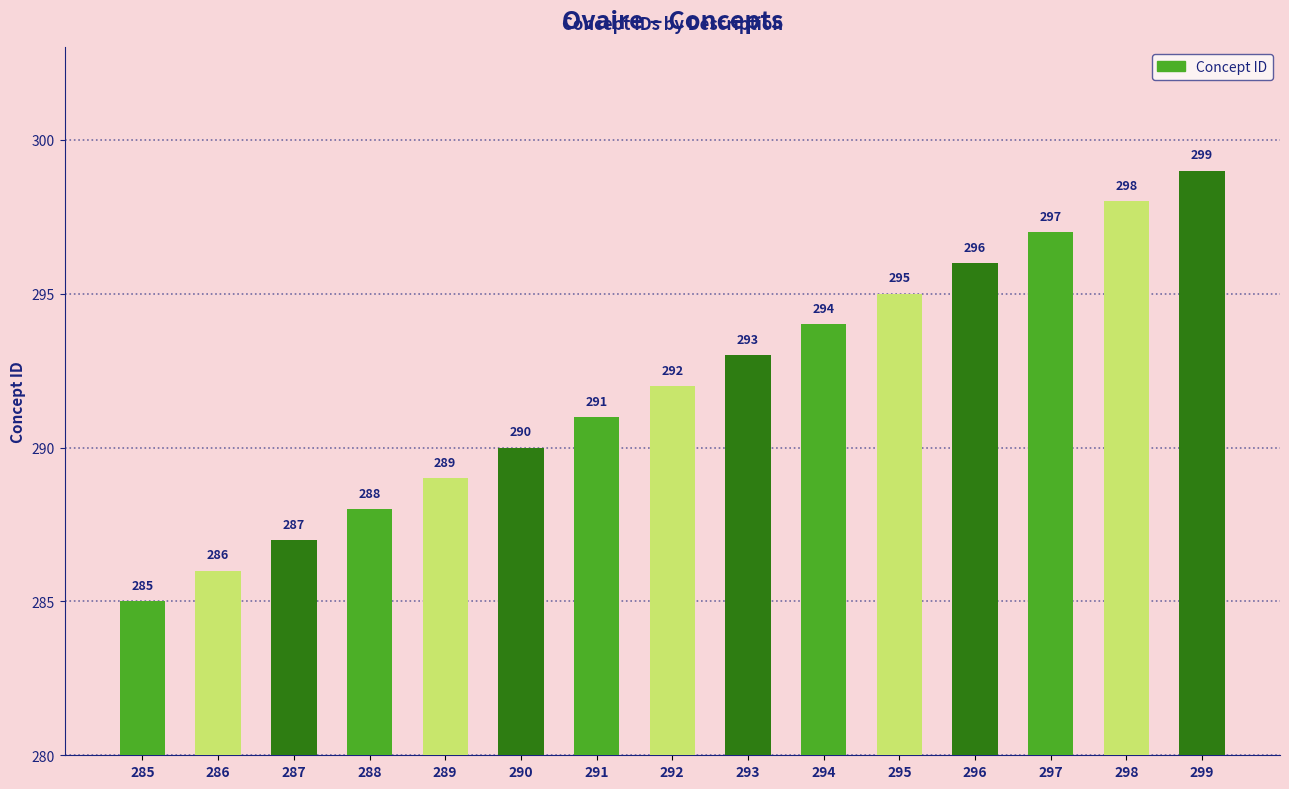

What is the value of the 10th bar from the left?

294